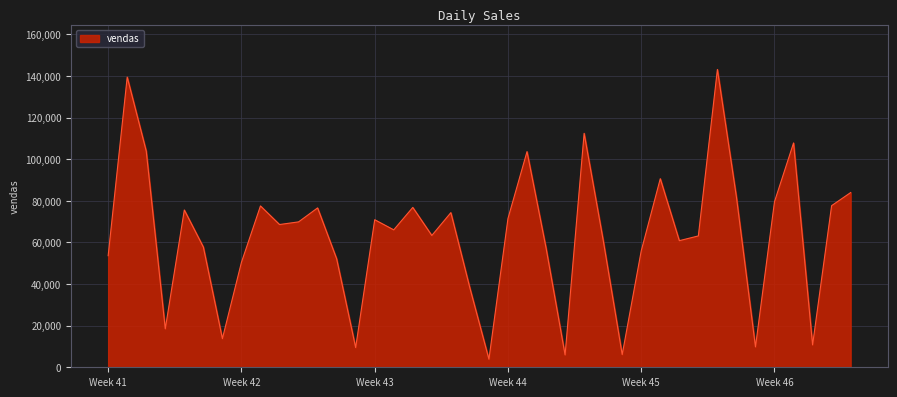

What is the difference between the maximum and minimum values?

139304.0